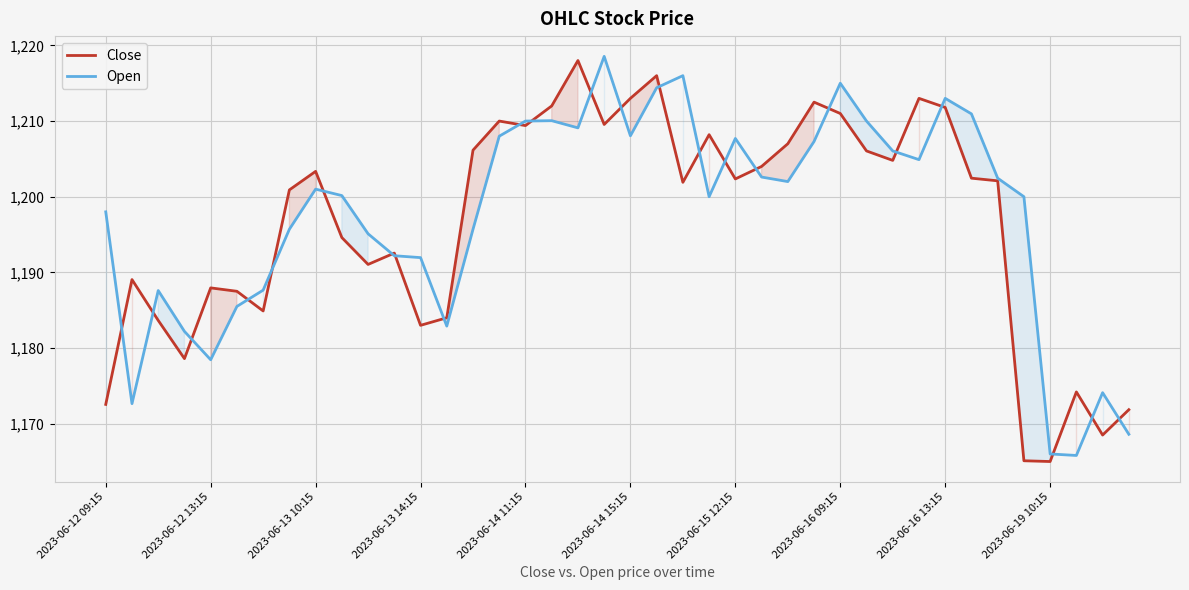

What is the difference between the second highest and second lowest values in the Open series?

50.0